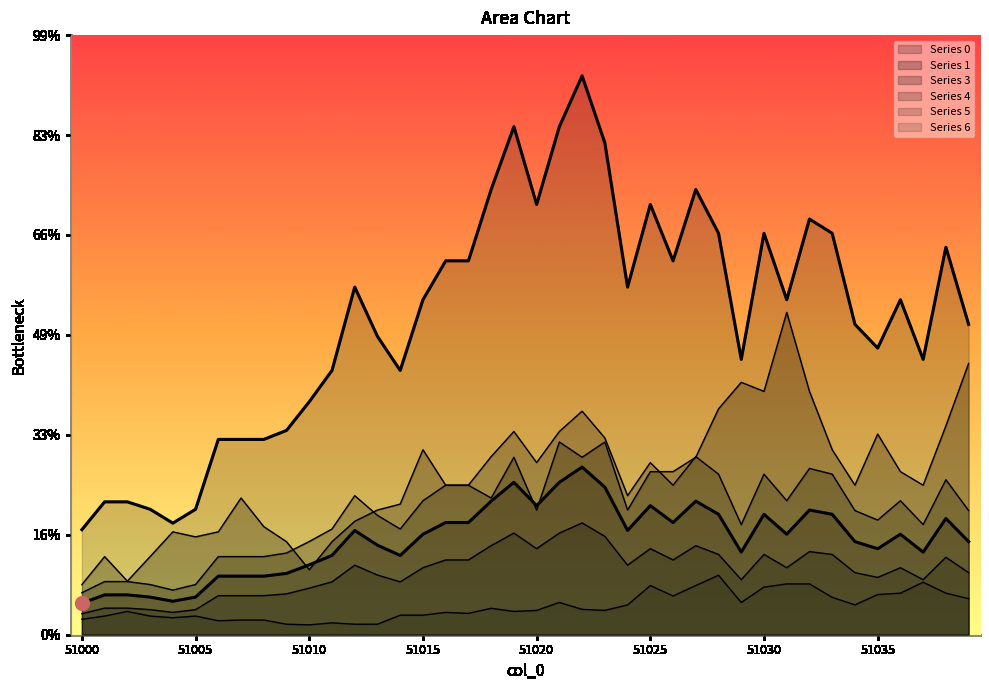

Reading right to left, list all the values displayed in this chart.

0: 4.7	5.8	4.1	5.0	4.3	4.7	6.0	6.2	5.0	6.0	4.1	6.0	6.7	5.6	6.5	5.2	7.4	8.4	7.6	6.5	7.6	6.7	5.6	5.6	5.0	4.0	4.5	5.2	4.0	3.5	3.1	2.9	2.9	2.9	1.9	1.7	1.9	2.0	2.0	1.6
1: 13.6	10.4	7.5	8.2	10.0	7.5	9.3	12.2	16.1	12.2	12.6	11.3	8.9	8.2	8.2	6.2	9.6	8.9	9.6	6.2	8.9	6.8	7.5	7.5	9.3	6.5	6.2	5.7	4.7	3.3	4.7	5.4	6.8	5.1	4.9	5.1	3.9	2.7	3.9	2.5
4: 15.5	19.4	13.8	16.8	14.3	15.5	20.1	20.8	16.8	20.1	13.8	20.1	22.3	18.7	21.5	17.4	24.6	28.0	25.4	21.5	25.4	22.3	18.7	18.7	16.8	13.2	14.9	17.4	13.2	11.7	10.2	9.8	9.8	9.8	6.3	5.6	6.3	6.6	6.6	5.3
5: 3.1	3.9	2.8	3.4	2.9	3.1	4.0	4.2	3.4	4.0	2.8	4.0	4.5	3.7	4.3	3.5	4.9	5.6	5.1	4.3	5.1	4.5	3.7	3.7	3.4	2.6	3.0	3.5	2.6	2.3	2.0	2.0	2.0	2.0	1.3	1.1	1.3	1.3	1.3	1.1
3: 6.2	7.8	5.5	6.7	5.7	6.2	8.0	8.3	6.7	8.0	5.5	8.0	8.9	7.5	8.6	7.0	9.8	11.2	10.2	8.6	10.2	8.9	7.5	7.5	6.7	5.3	6.0	7.0	5.3	4.7	4.1	3.9	3.9	3.9	2.5	2.2	2.5	2.7	2.7	2.1
6: 1.8	2.1	2.6	2.1	2.0	1.5	1.9	2.5	2.5	2.4	1.6	3.0	2.5	1.9	2.5	1.5	1.2	1.3	1.6	1.2	1.2	1.3	1.1	1.1	1.0	1.0	0.5	0.5	0.6	0.5	0.5	0.7	0.7	0.7	0.9	0.9	0.9	1.2	0.9	0.8